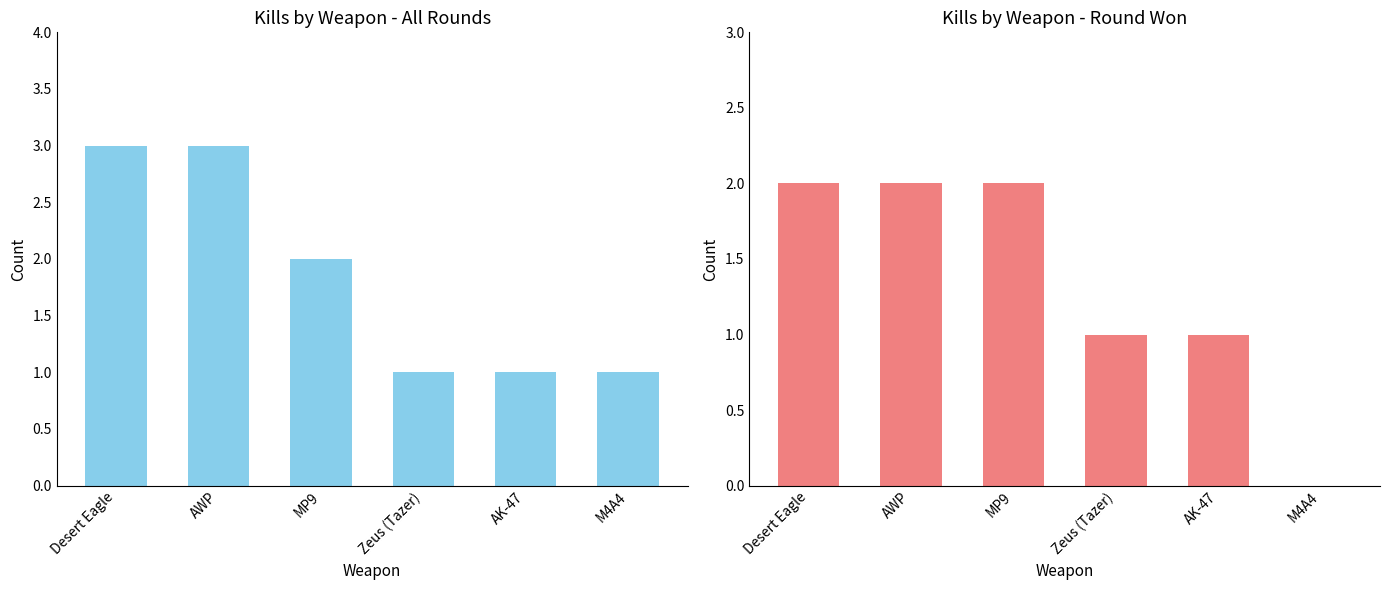

What is the difference between the maximum and minimum values in the Kill Count series?

2